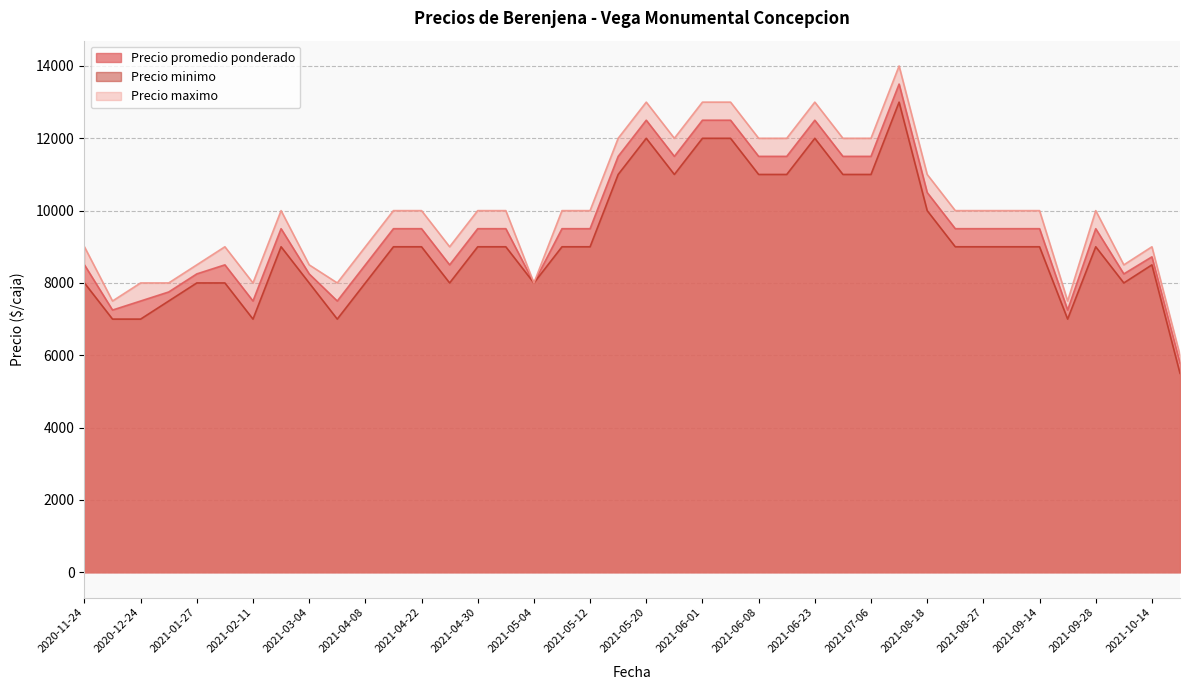

At how many categories does at least one series exceed 5731?

40